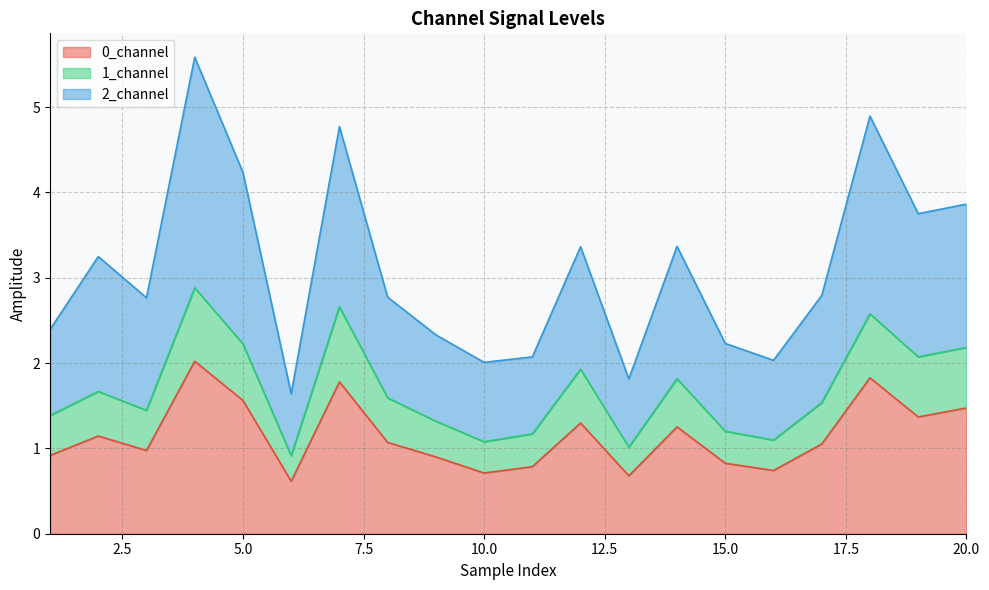

Where is the first local maximum for 1_channel?

2